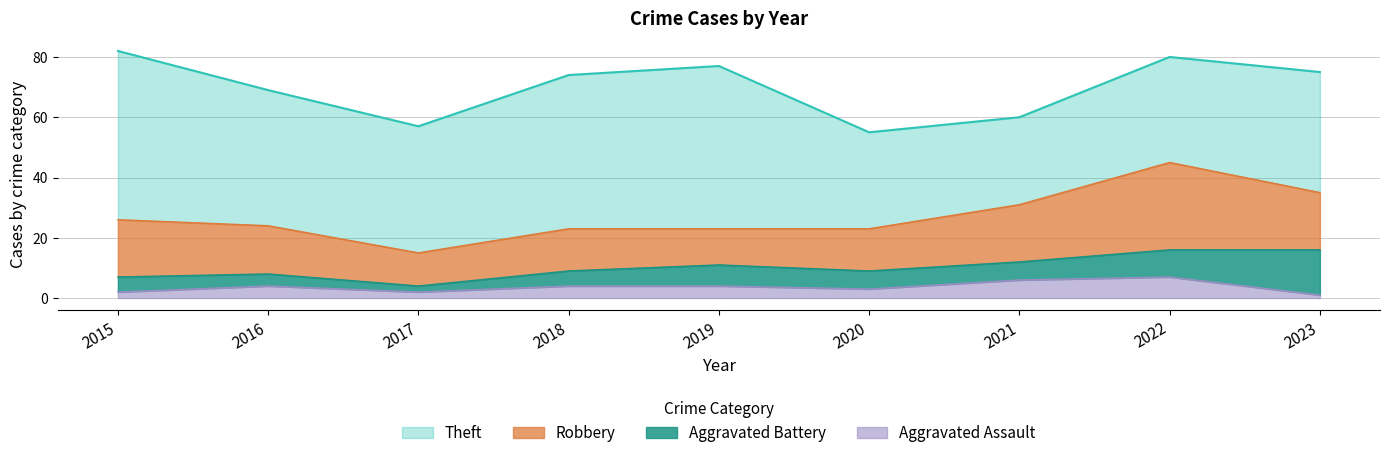

True or false: Theft has more than 1 interior local peaks.

False